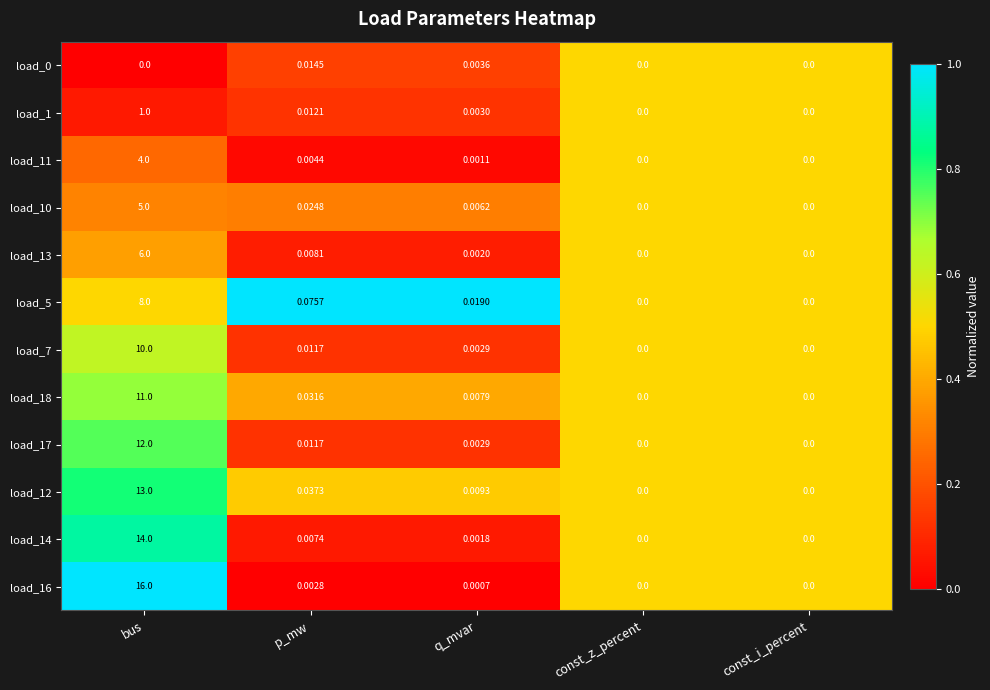

Between bus and p_mw, which series saw the biggest shift?

load_16